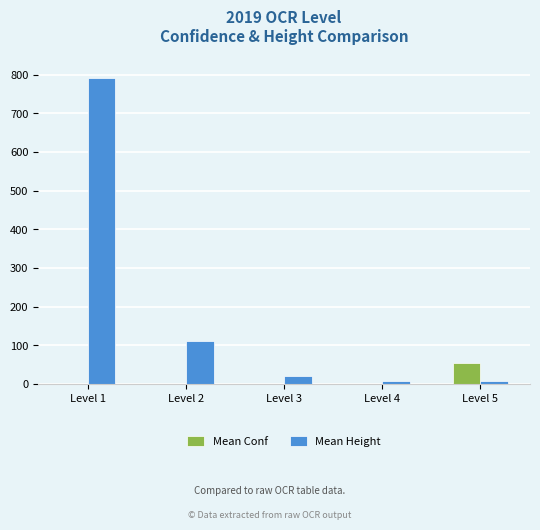

At which category does the chart reach its peak across all series?

Level 1